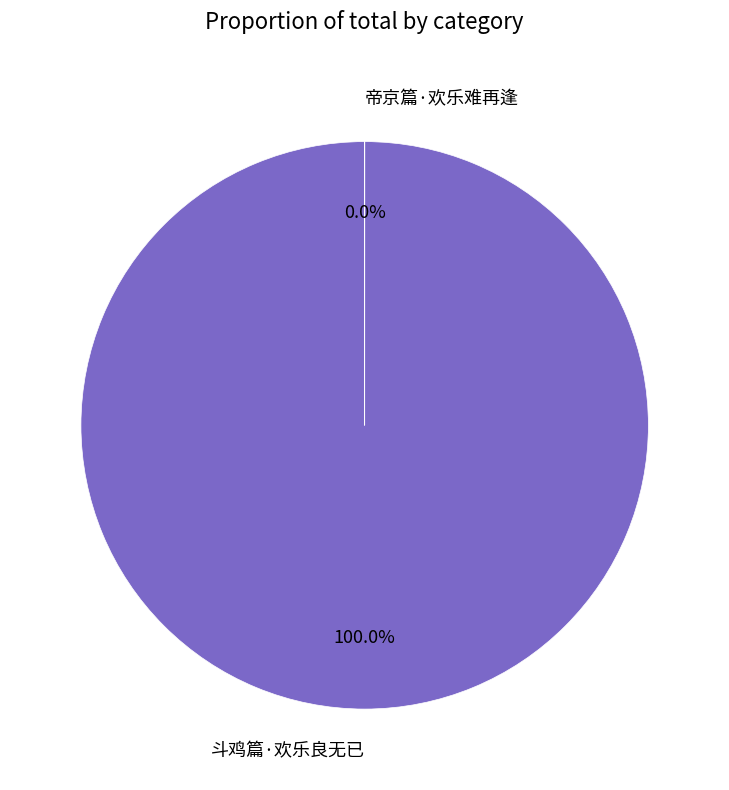

To the nearest percent, what is the difference between the 斗鸡篇·欢乐良无已 and 帝京篇·欢乐难再逢 slice percentages?

100%